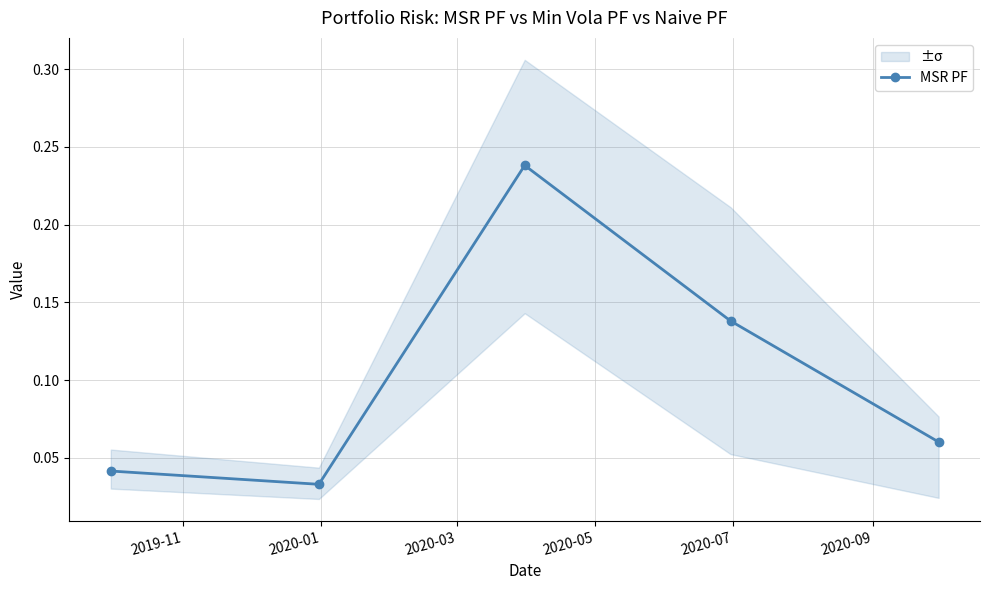

Count the MSR PF values in the range 0 to 1.

5